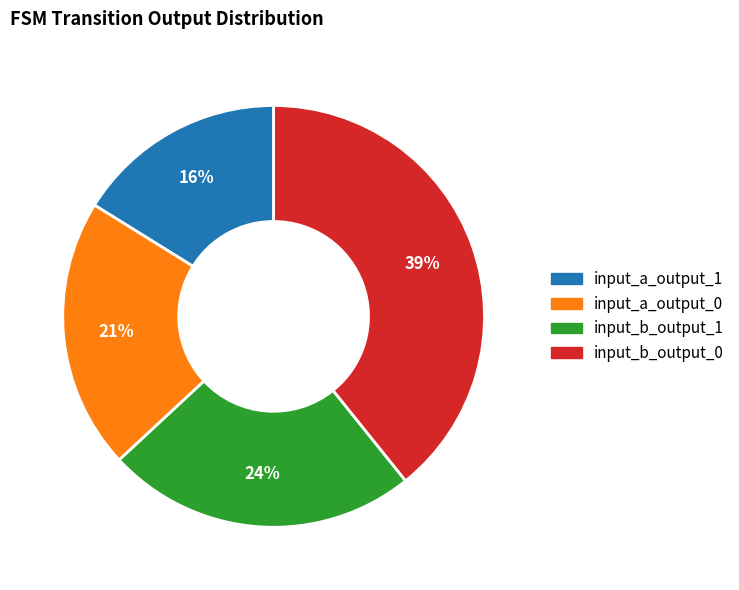

Which has a higher value, input_b_output_1 or input_a_output_0?

input_b_output_1